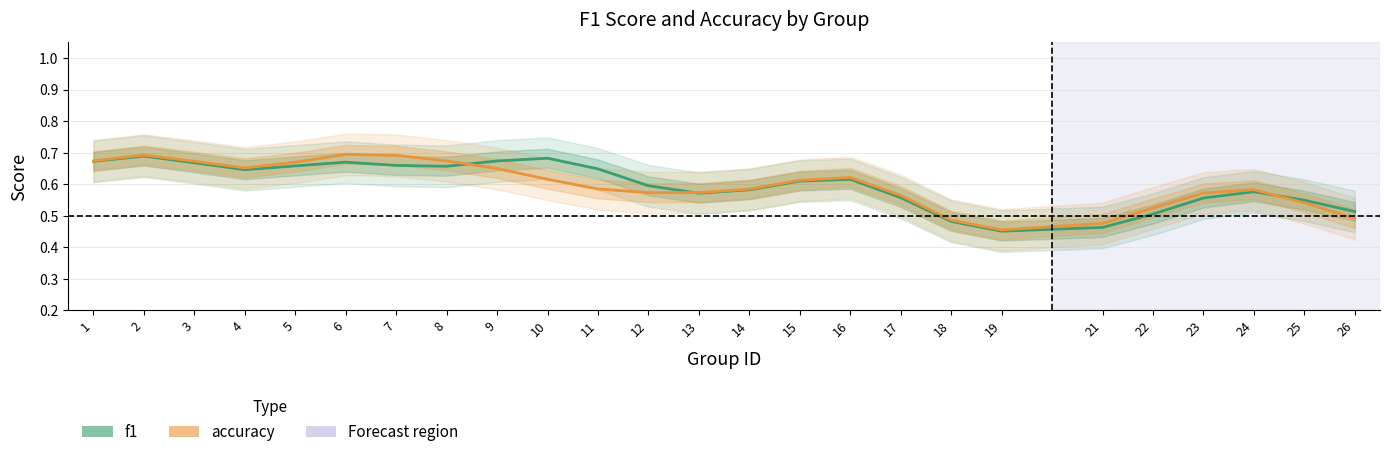

List the series in order of their peak value, highest first.

accuracy, f1